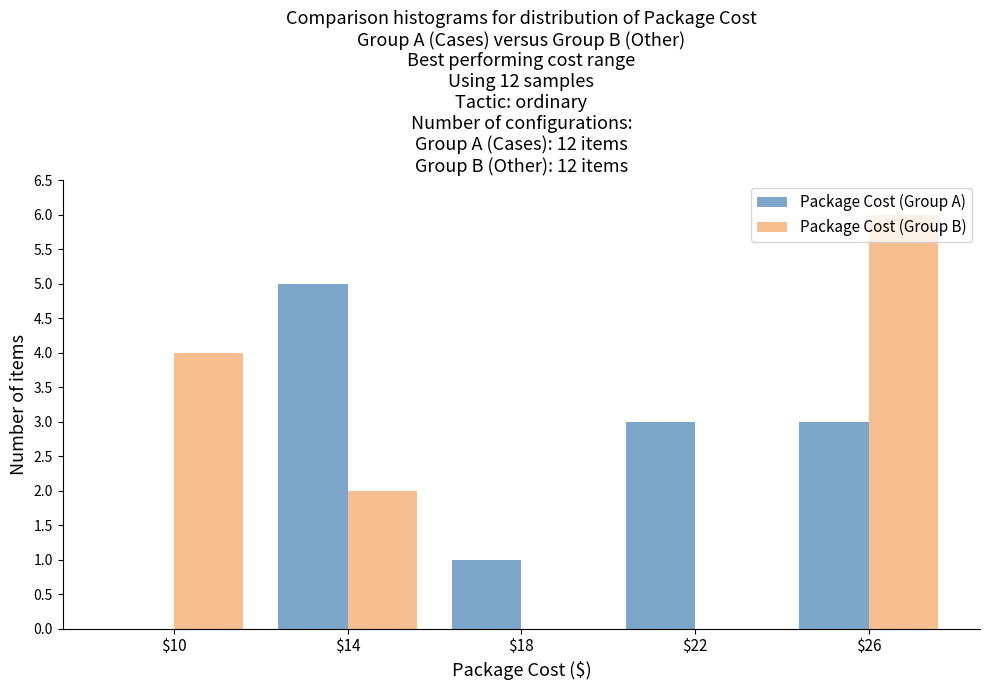

In the Package Cost (Group A) series, which range on the x-axis has the tallest bar?

12 to 16